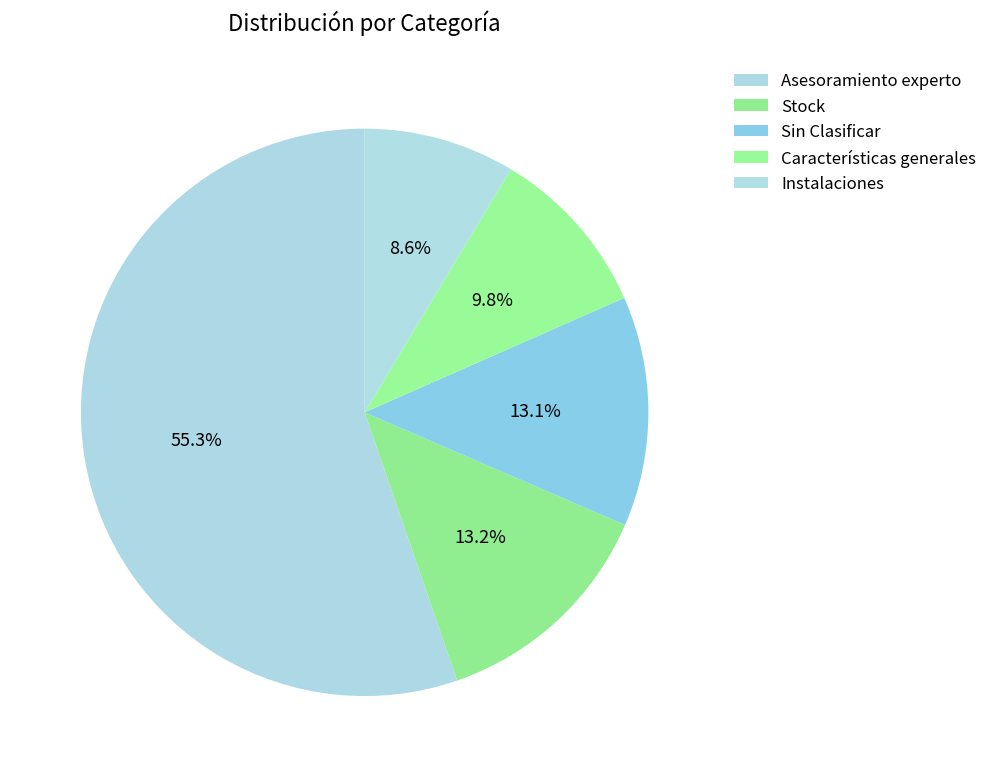

What is the smallest slice in the pie chart?

Instalaciones